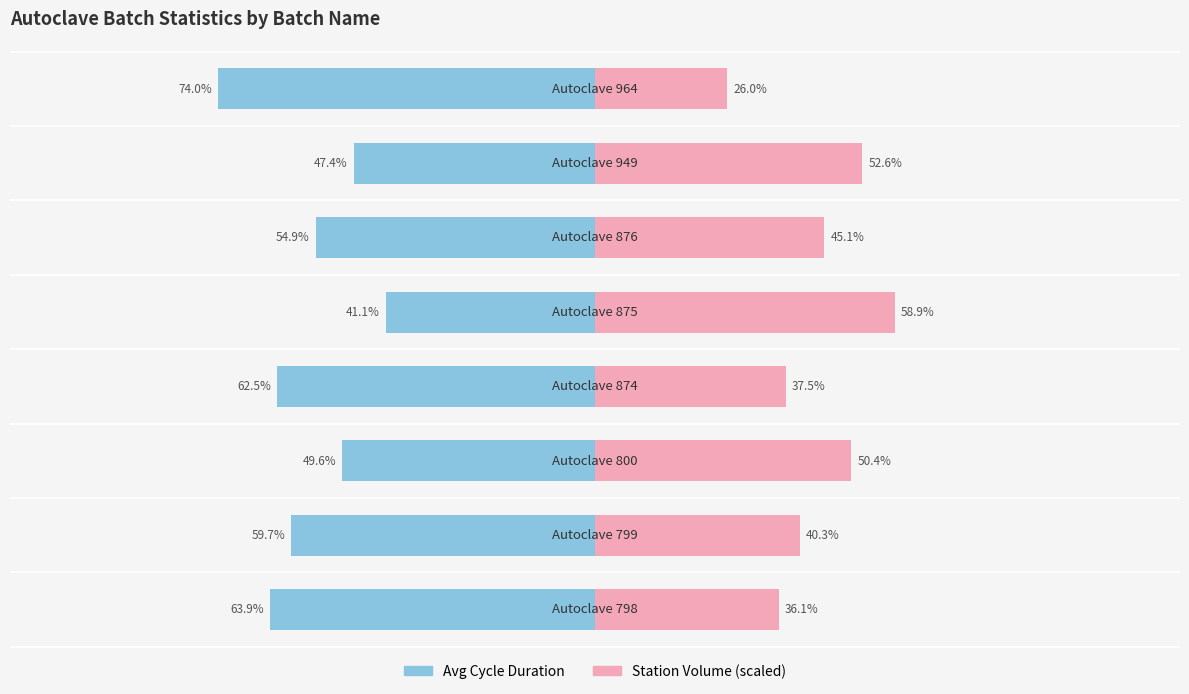

Is the value of Station Volume (scaled) at 3 greater than the value of Avg Cycle Duration at 3?

Yes